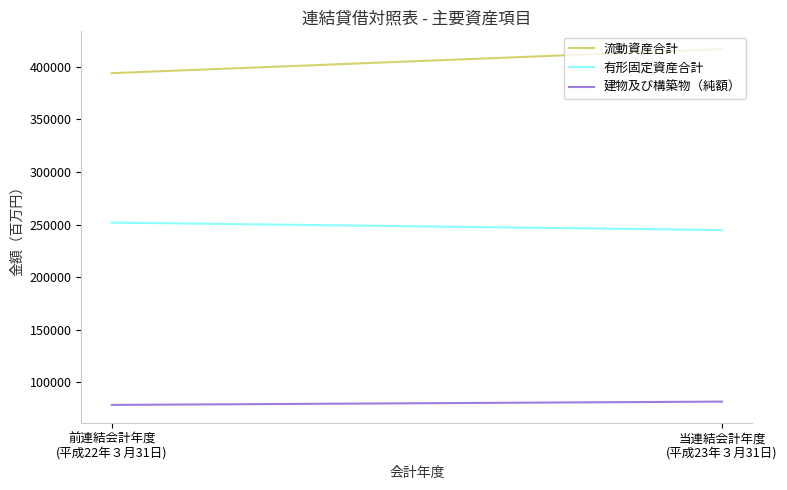

Reading left to right, list all the values displayed in this chart.

流動資産合計: 前連結会計年度
(平成22年３月31日)=393971	当連結会計年度
(平成23年３月31日)=416833
有形固定資産合計: 前連結会計年度
(平成22年３月31日)=251844	当連結会計年度
(平成23年３月31日)=244724
建物及び構築物（純額）: 前連結会計年度
(平成22年３月31日)=78403	当連結会計年度
(平成23年３月31日)=81550